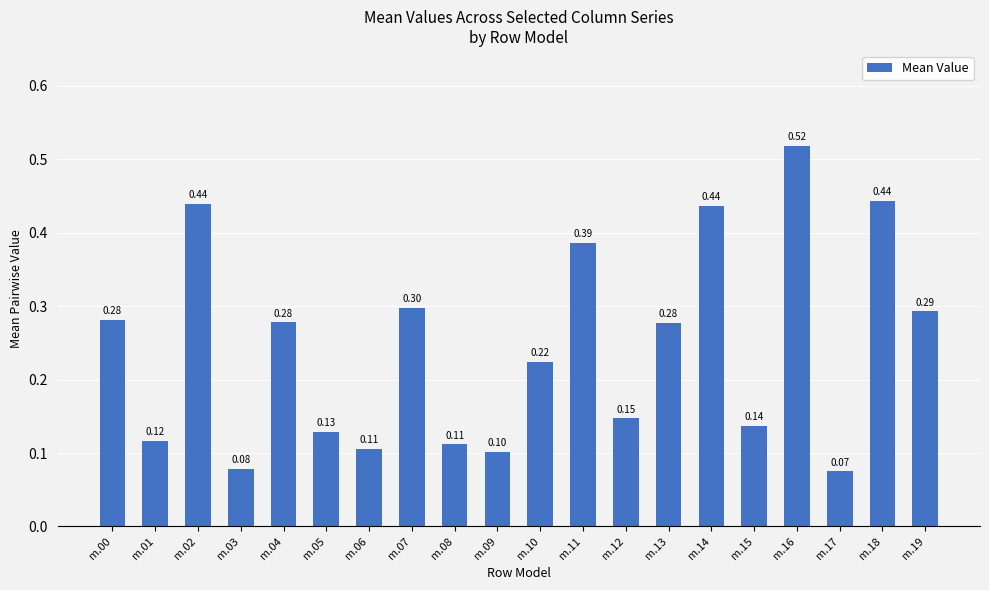

True or false: the data shows 0.1 at m.17.

True